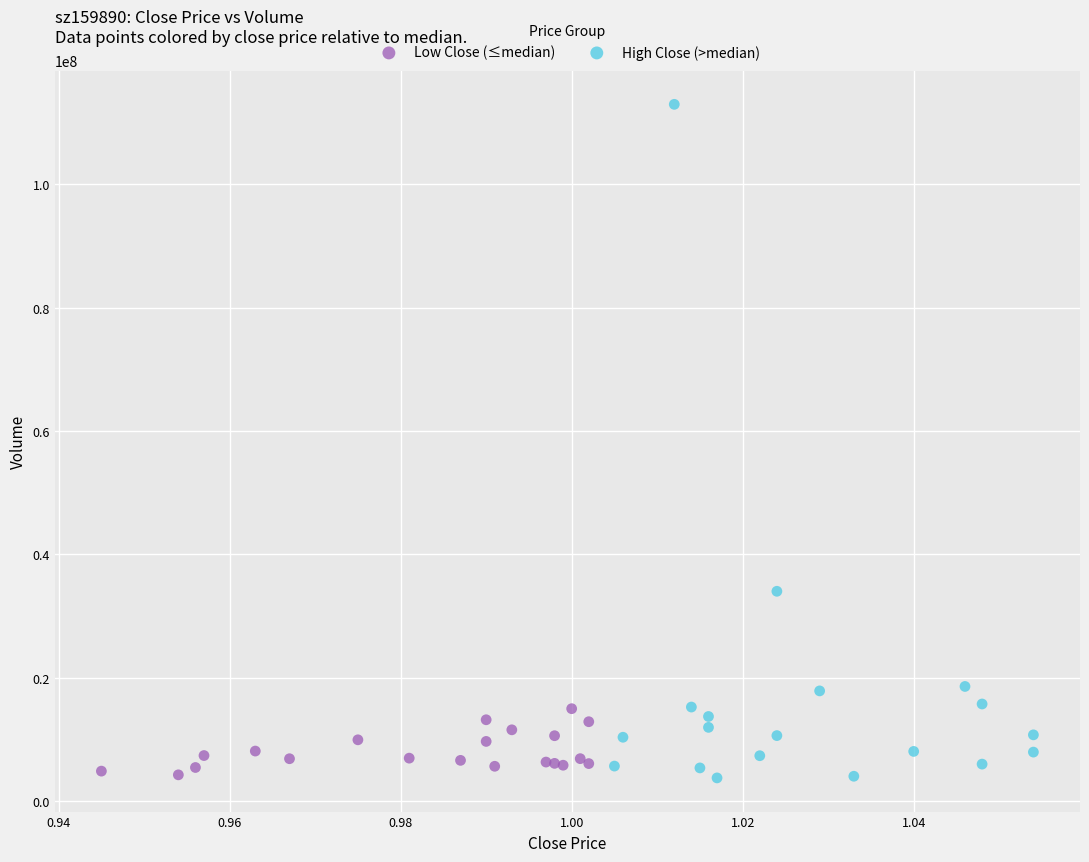

Which series has the widest spread of Y values?

High Close (>median)